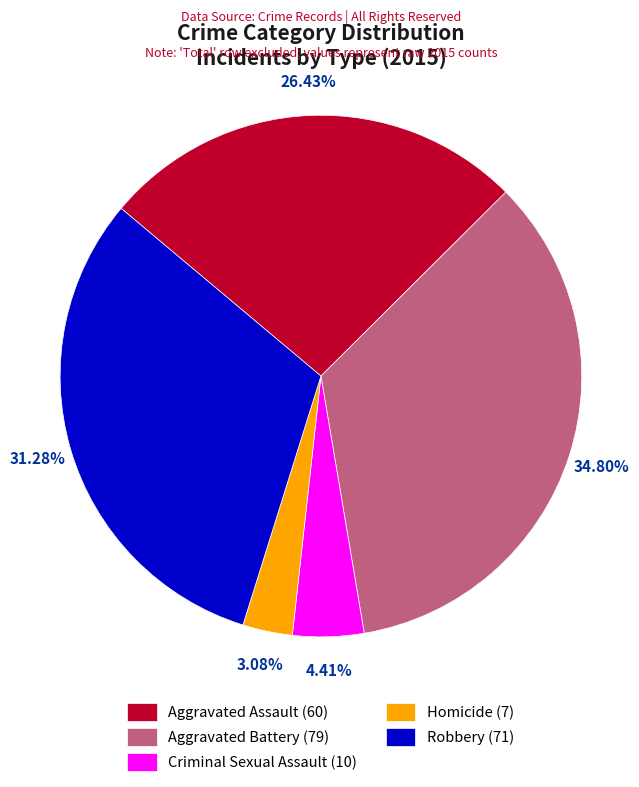

To the nearest percent, what is the difference between the largest and smallest slice percentages?

32%